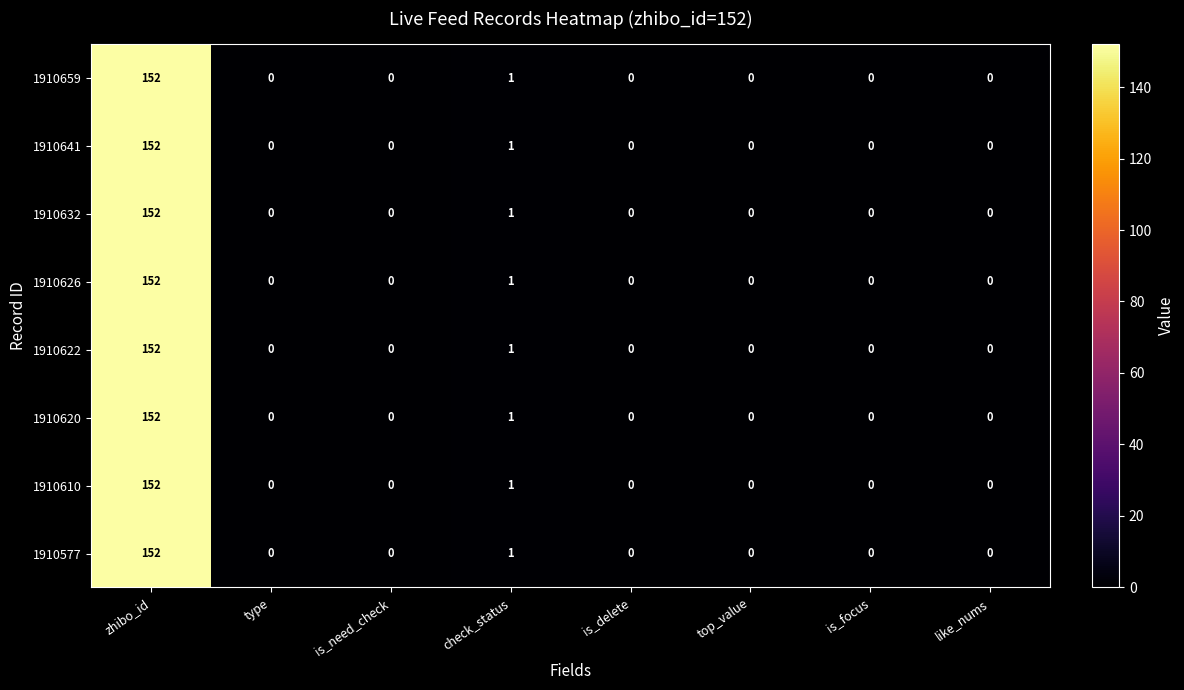

What is the sum of the 1910620 values at zhibo_id and is_delete?

152